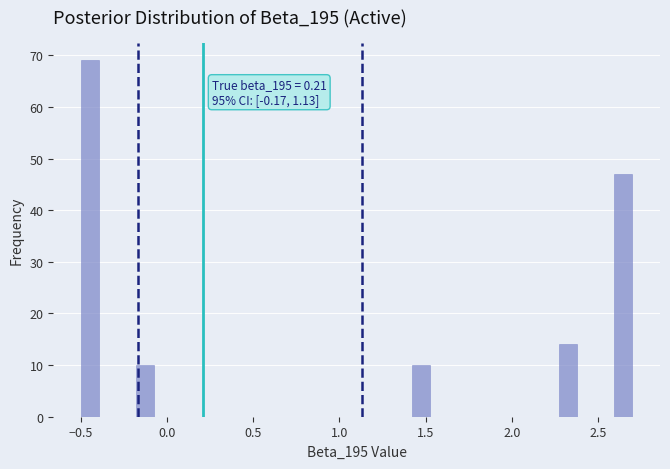

Around what value on the x-axis is the tallest bar? Give the approximate position of its centre, as read against the axis.

-0.45